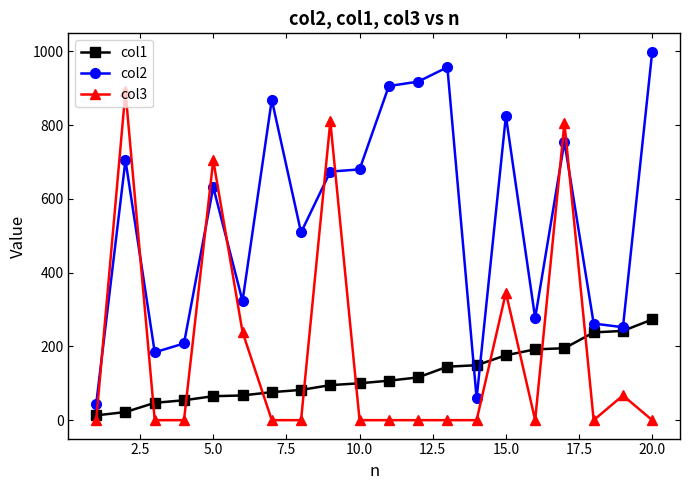

What are all the series names shown in the legend?

col1, col2, col3